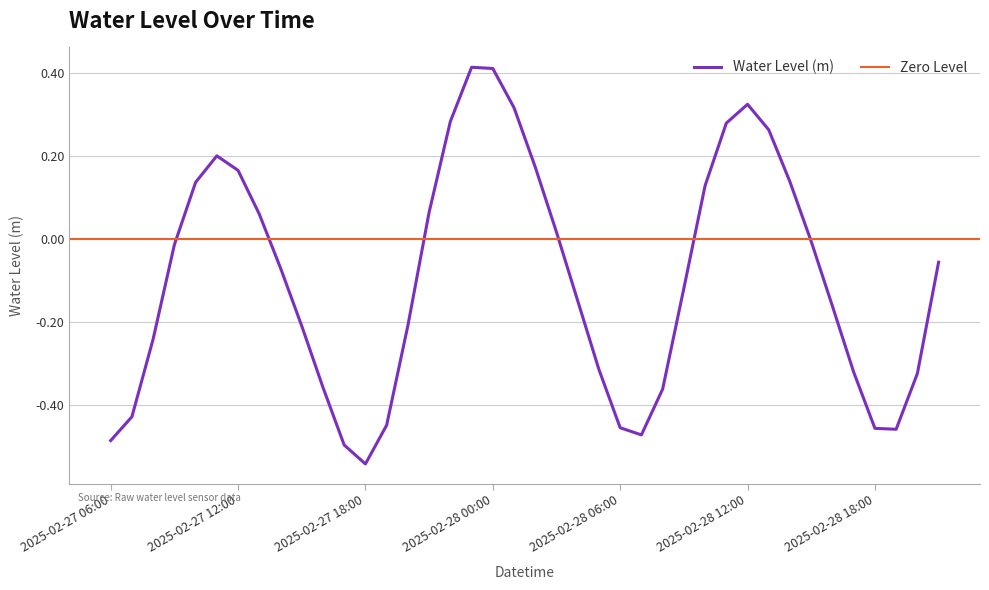

Is it true that Water Level (m) equals 0.6 at 2025-02-28 12:00?

False